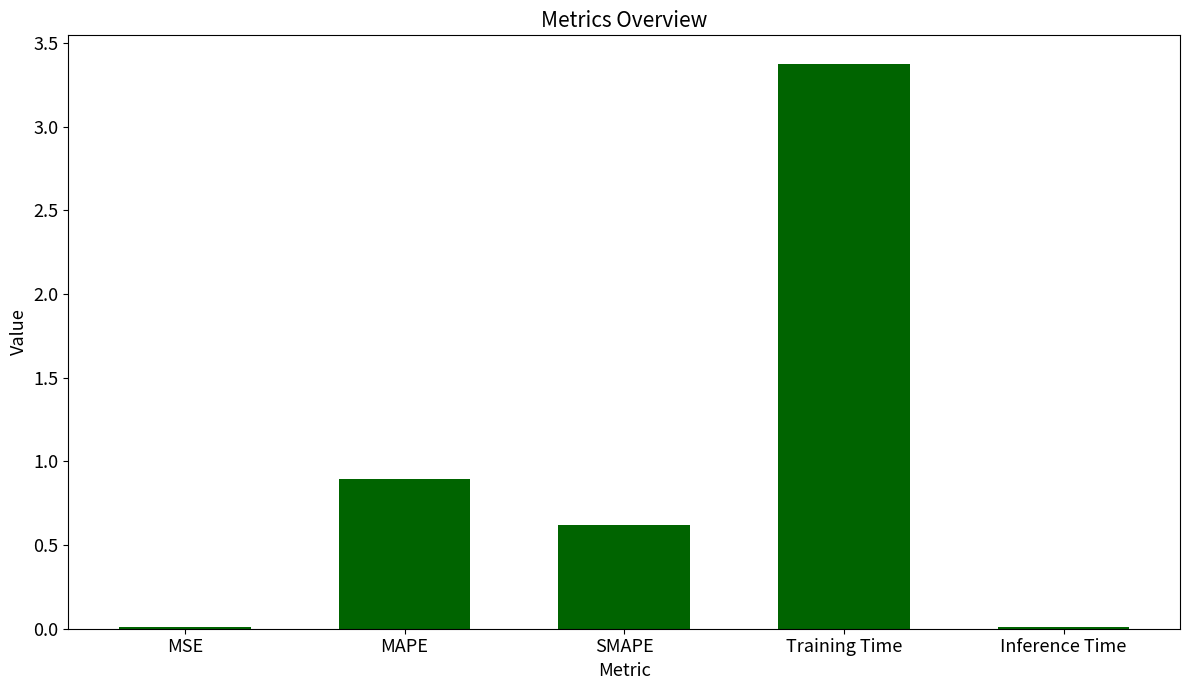

At which label is the value closest to 1?

MAPE